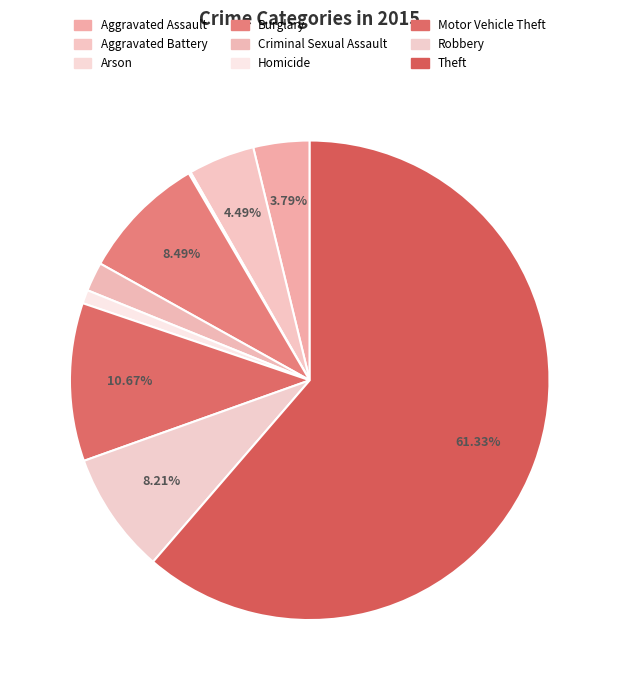

Which has a higher value, Burglary or Arson?

Burglary